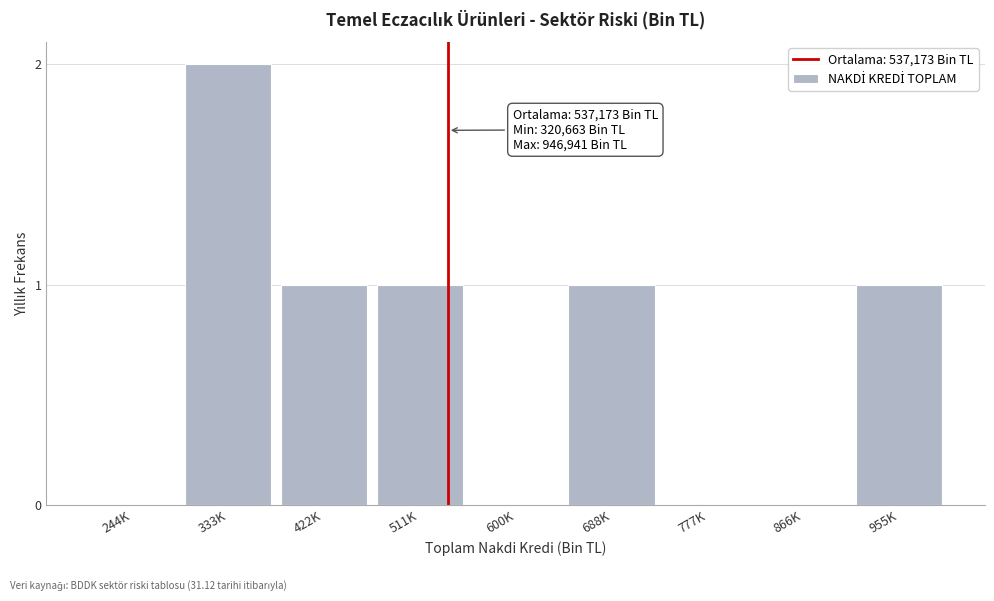

Reading left to right, extract all data points from this chart.

244K=0	333K=2	422K=1	511K=1	600K=0	688K=1	777K=0	866K=0	955K=1